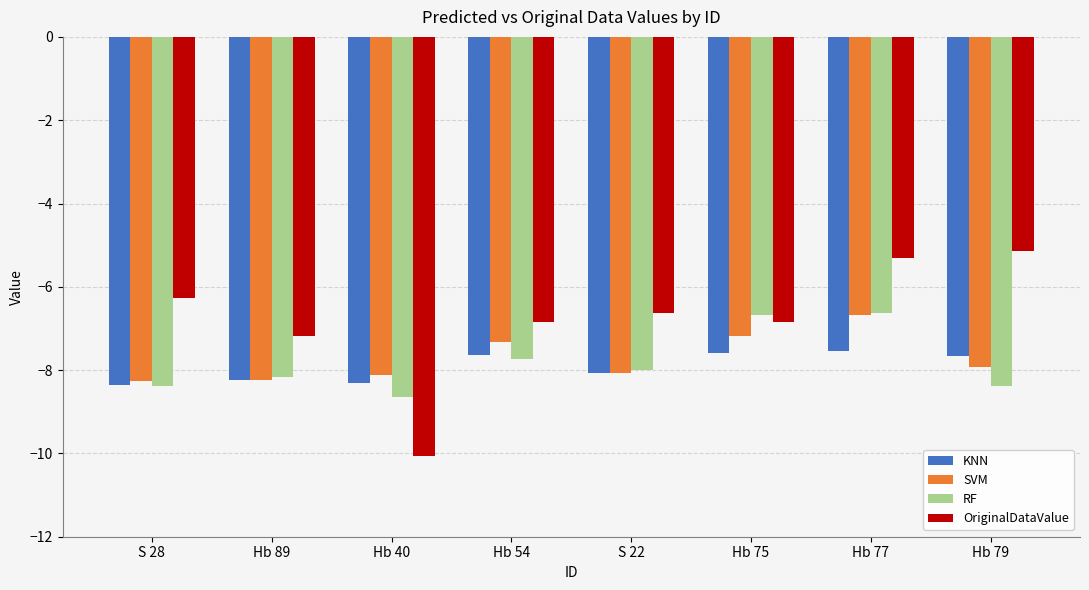

What are all the series names shown in the legend?

KNN, SVM, RF, OriginalDataValue